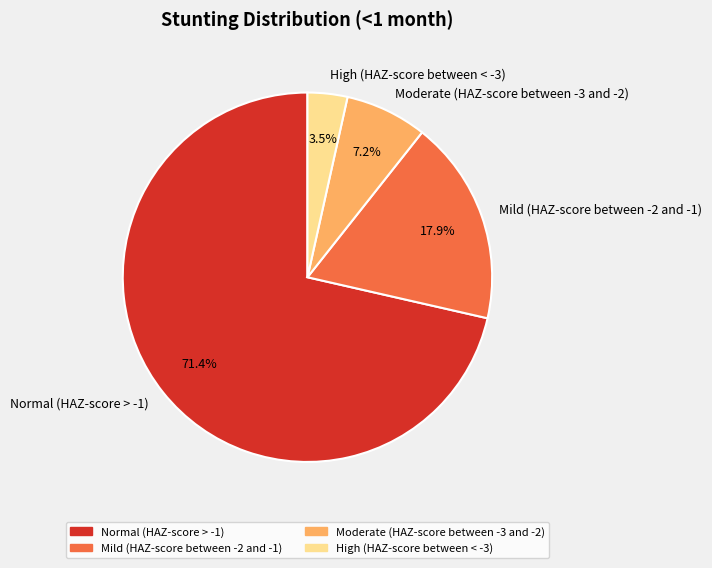

To the nearest percent, what portion does Moderate (HAZ-score between -3 and -2) represent?

7%